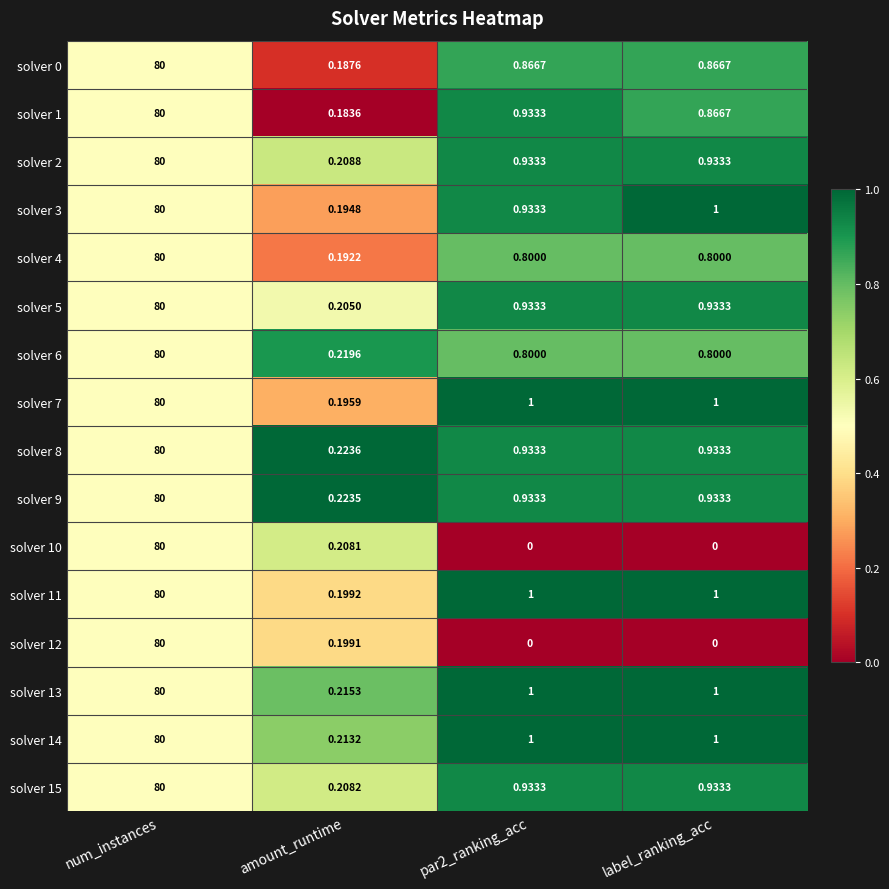

How many categories are shown in the chart?

4